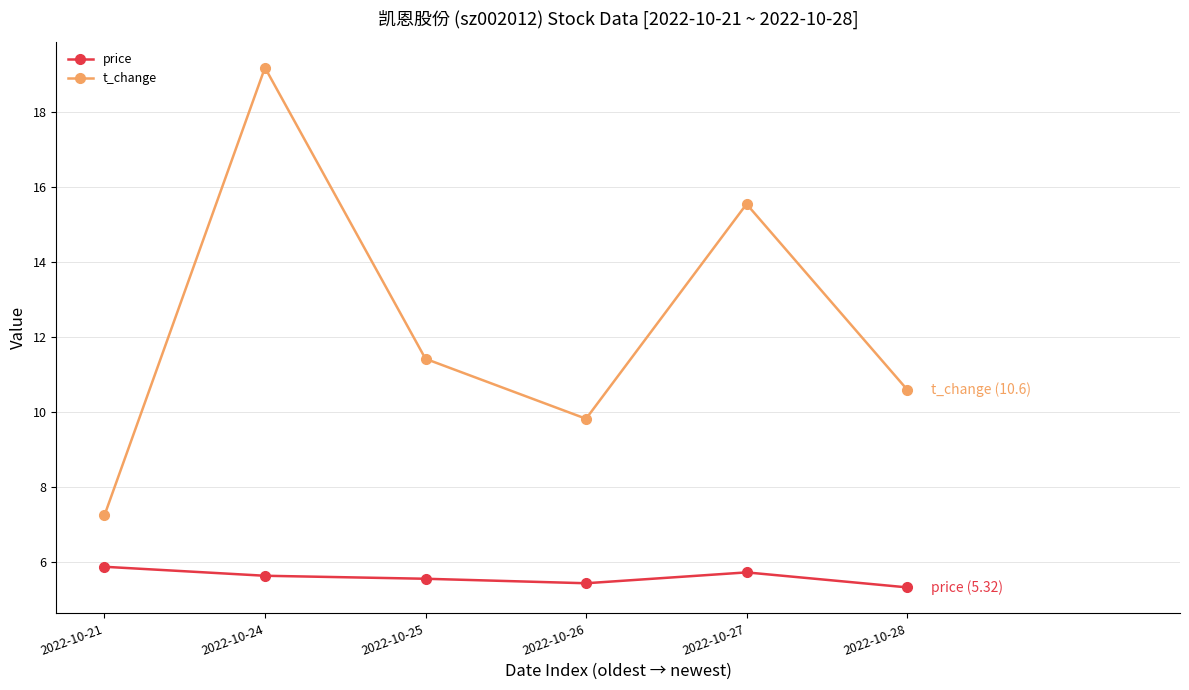

What is the lowest value of the price series?

5.3